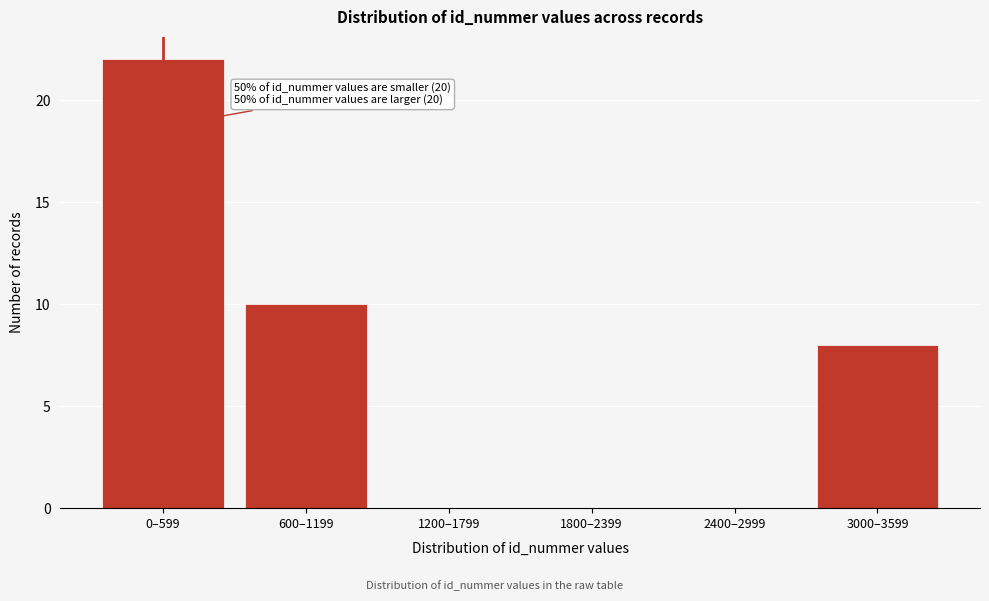

Reading left to right, list all the values displayed in this chart.

0–599=22	600–1199=10	1200–1799=0	1800–2399=0	2400–2999=0	3000–3599=8